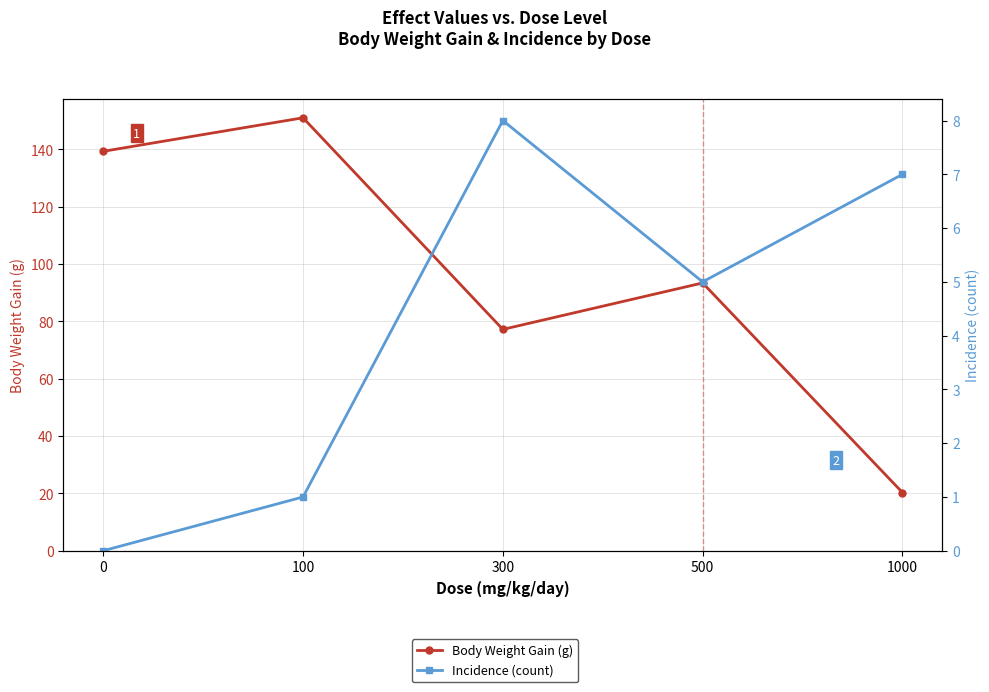

At which label is Incidence (count) closest to 4?

500